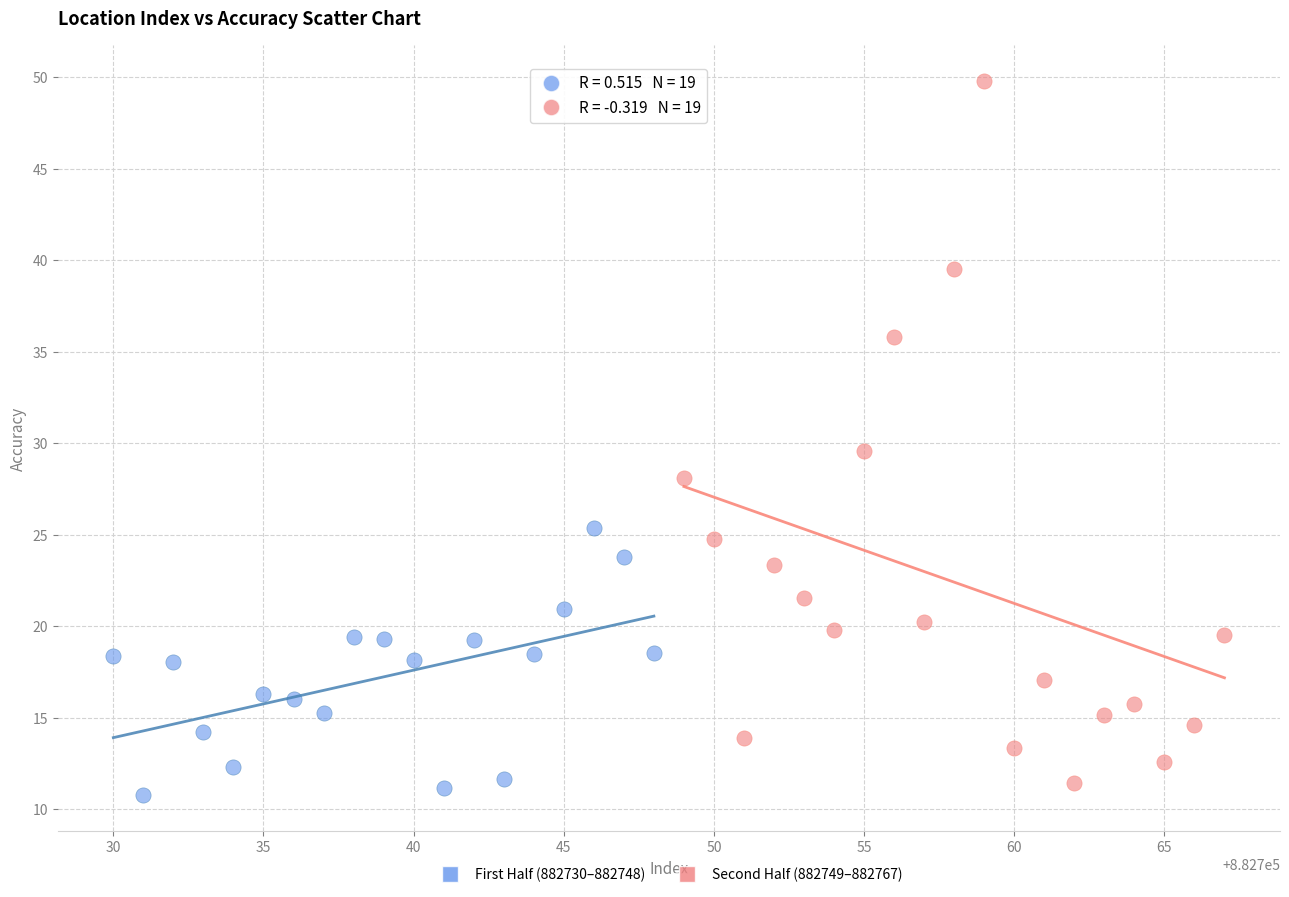

Which series has the largest Y range (max minus min)?

Second Half (882749–882767)